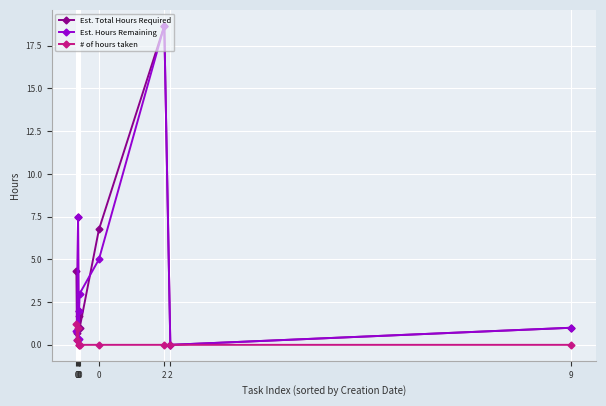

Reading left to right, what are all the values shown in this chart?

Est. Total Hours Required: 4.3	0.7	7.5	1.7	2.0	1.0	6.8	18.7	0.0	1.0
Est. Hours Remaining: 0.8	0.3	7.5	0.3	2.0	3.0	5.0	18.7	0.0	1.0
# of hours taken: 1.2	0.3	1.0	0.0	0.0	0.0	0.0	0.0	0.0	0.0